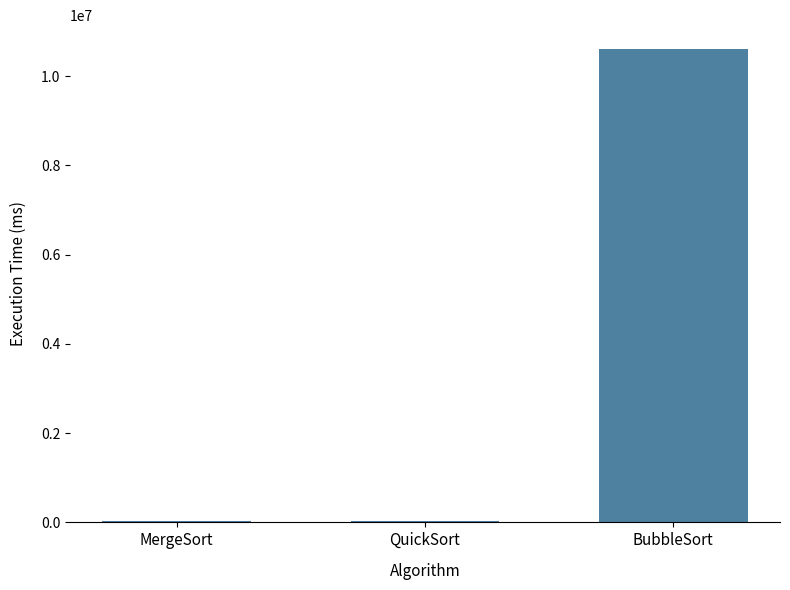

What is the maximum value shown in the chart?

10609723